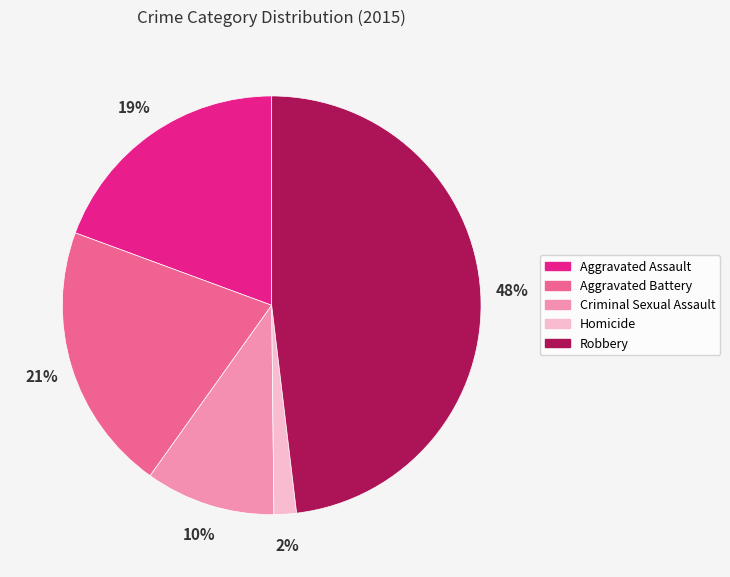

Does Homicide represent more than half of the total?

No